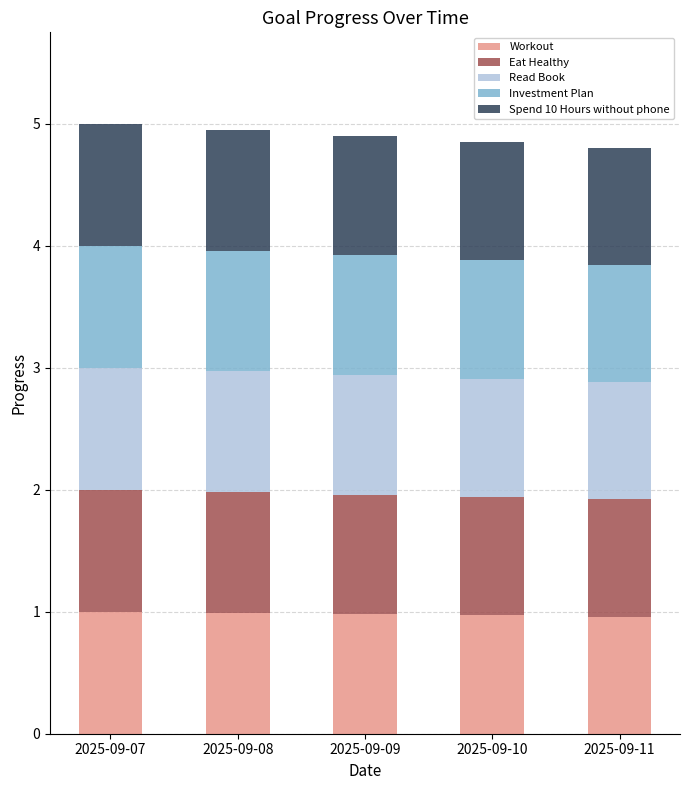

Are the bars grouped side by side (vs. stacked)?

No